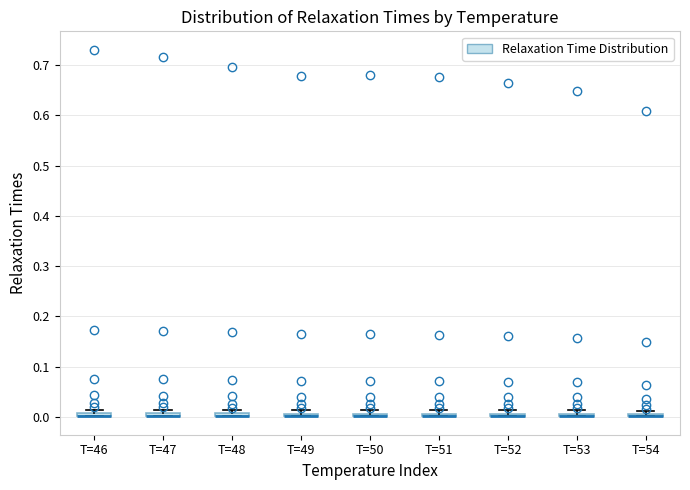

Where is the lower edge of the box for T=49 on the y-axis? The values are not printed on the chart, so give them approximately, as read against the axis.

0.00